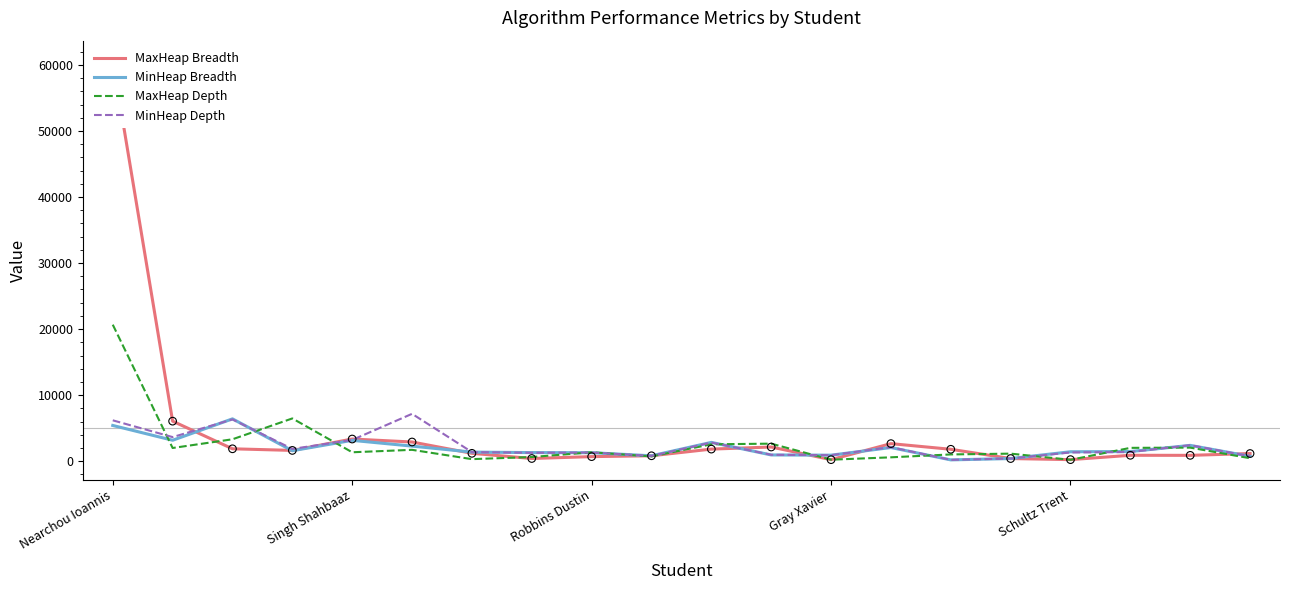

What are all the series names shown in the legend?

MaxHeap Breadth, MinHeap Breadth, MaxHeap Depth, MinHeap Depth